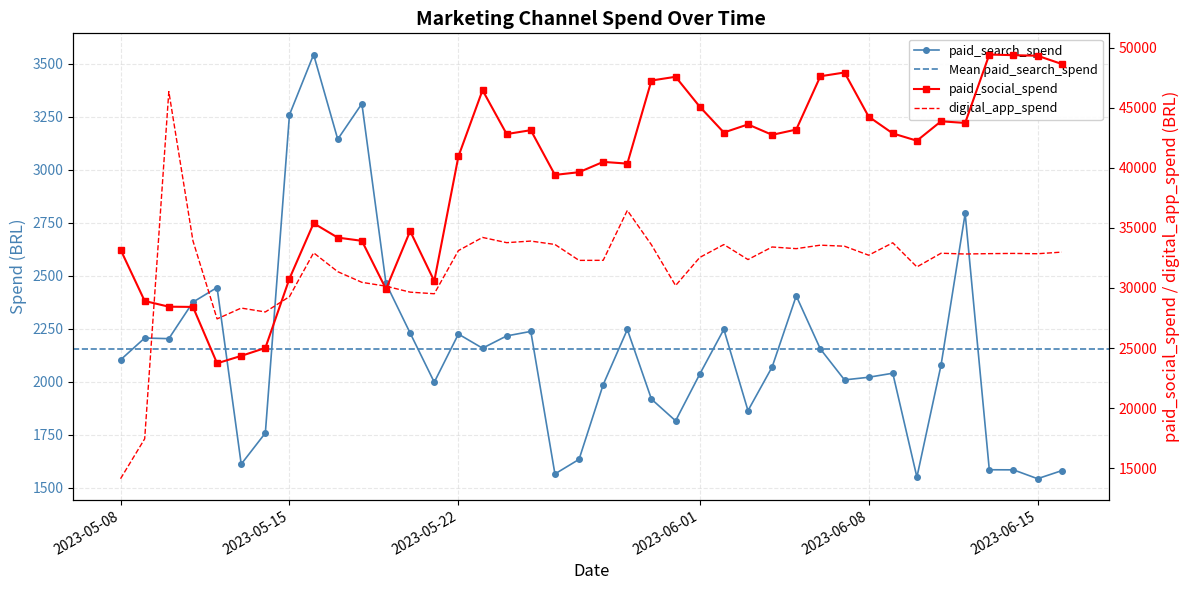

What is the average value of the paid_search_spend series?

2155.1